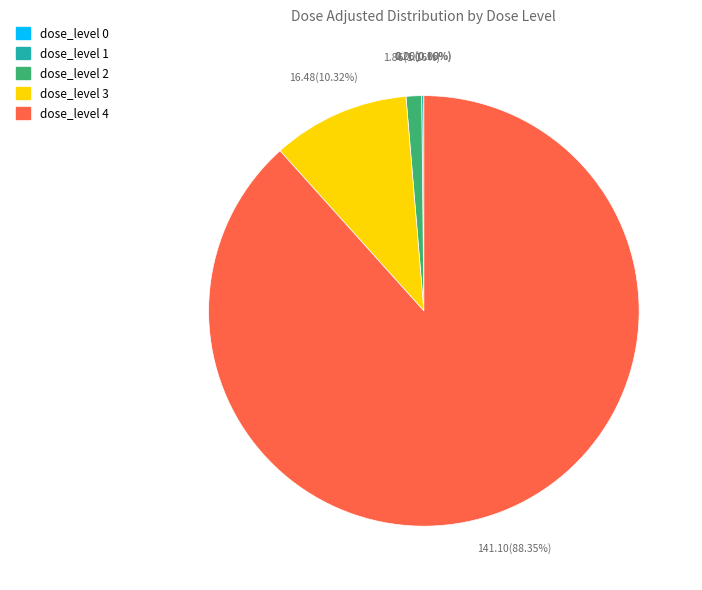

What is the majority slice?

dose_level 4